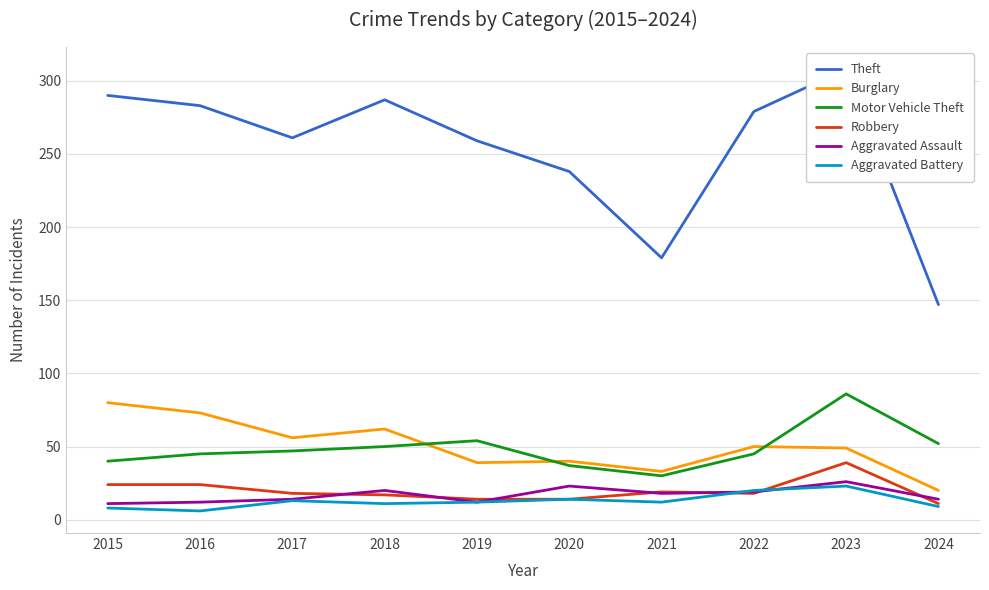

Rank the series by their maximum value, from highest to lowest.

Theft, Motor Vehicle Theft, Burglary, Robbery, Aggravated Assault, Aggravated Battery